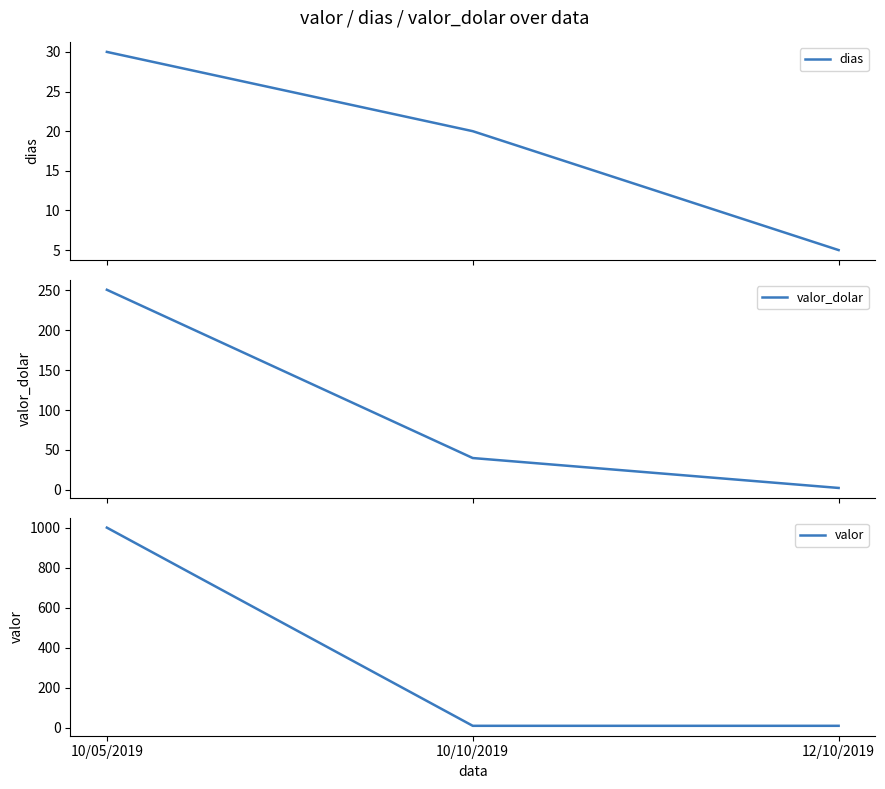

Which series has the largest total across all categories?

valor